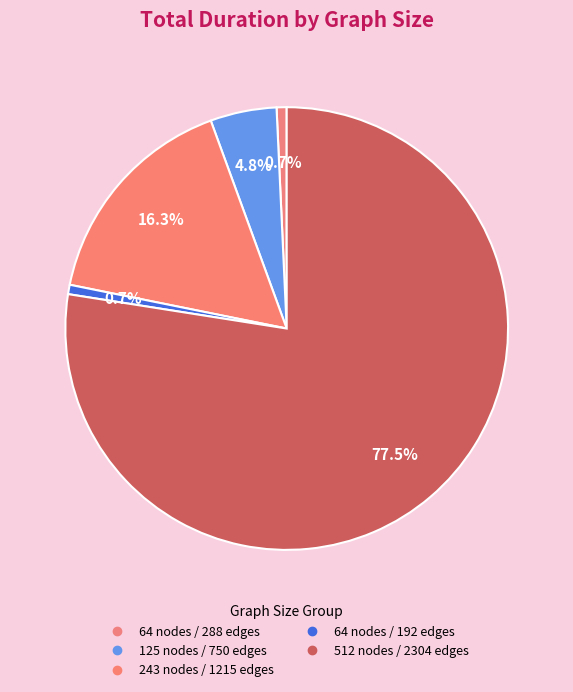

Is it true that 64 nodes / 192 edges is 1% of the pie?

True